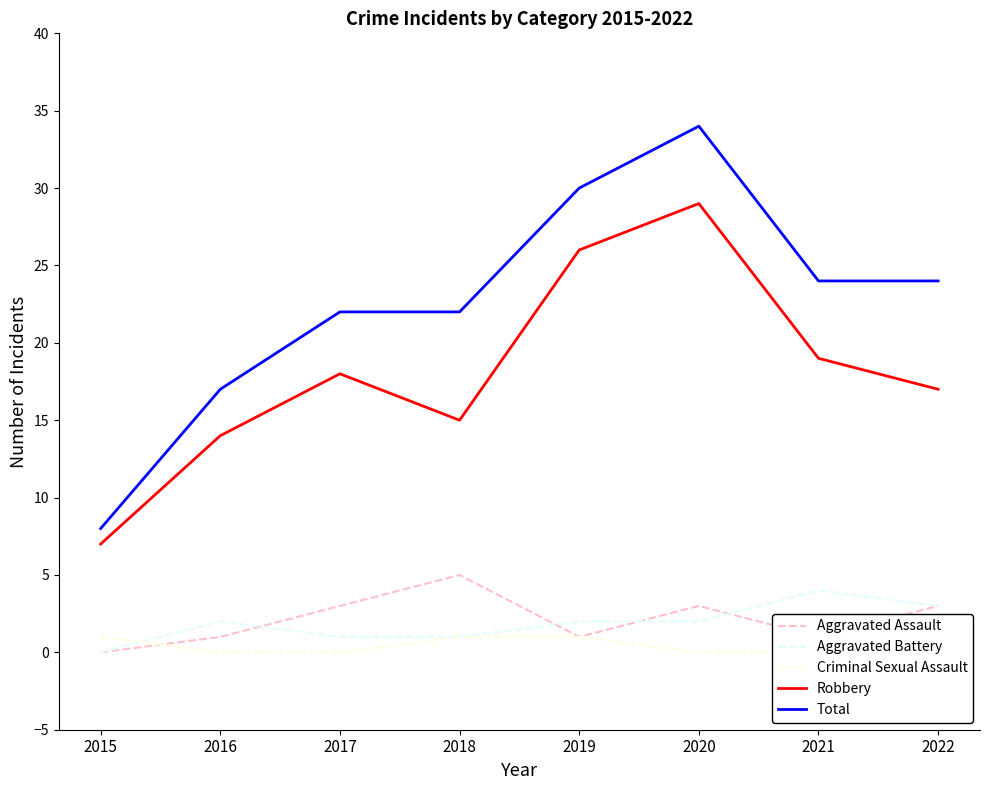

Which series changed the most between 2017 and 2018?

Robbery